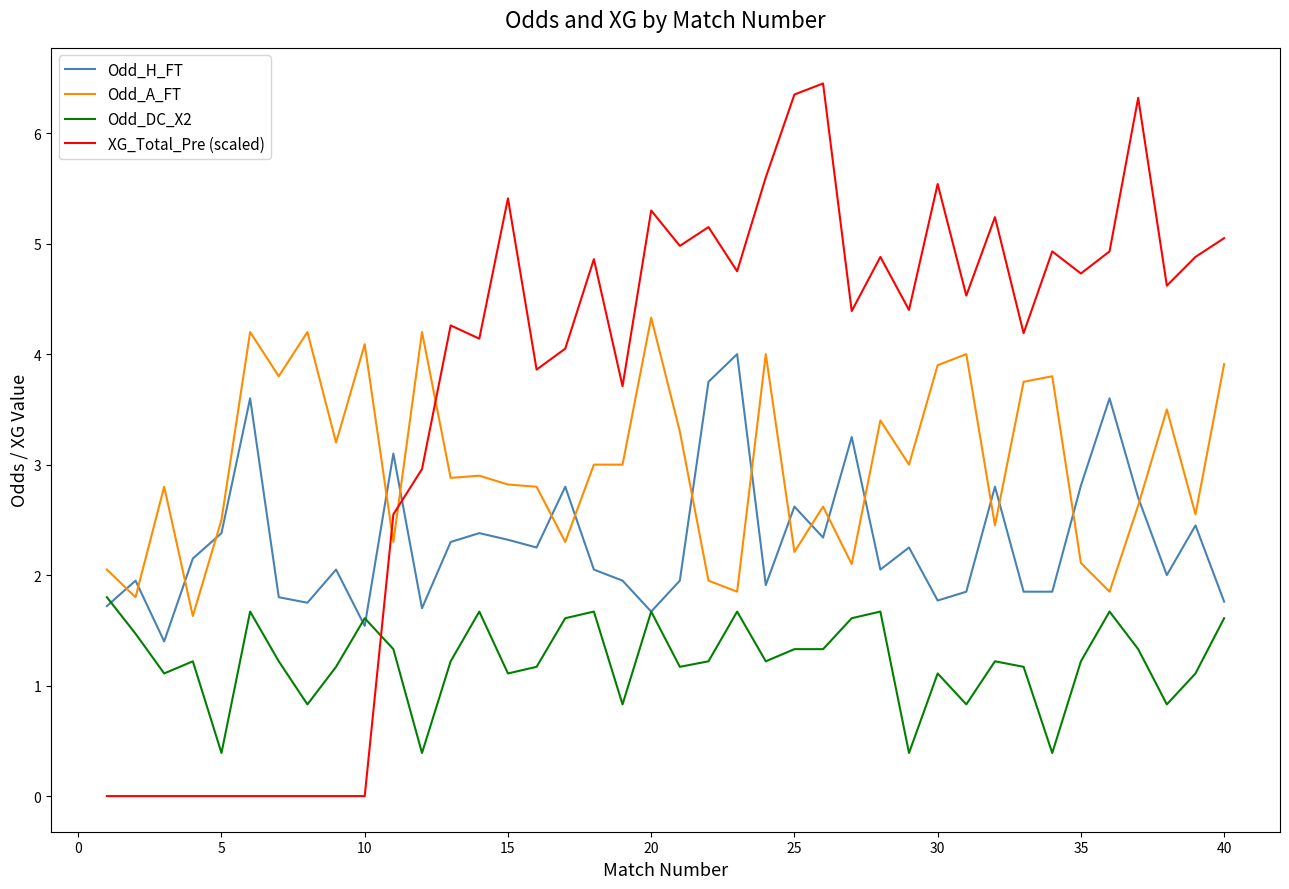

Rank the series by their maximum value, from highest to lowest.

XG_Total_Pre (scaled), Odd_A_FT, Odd_H_FT, Odd_DC_X2